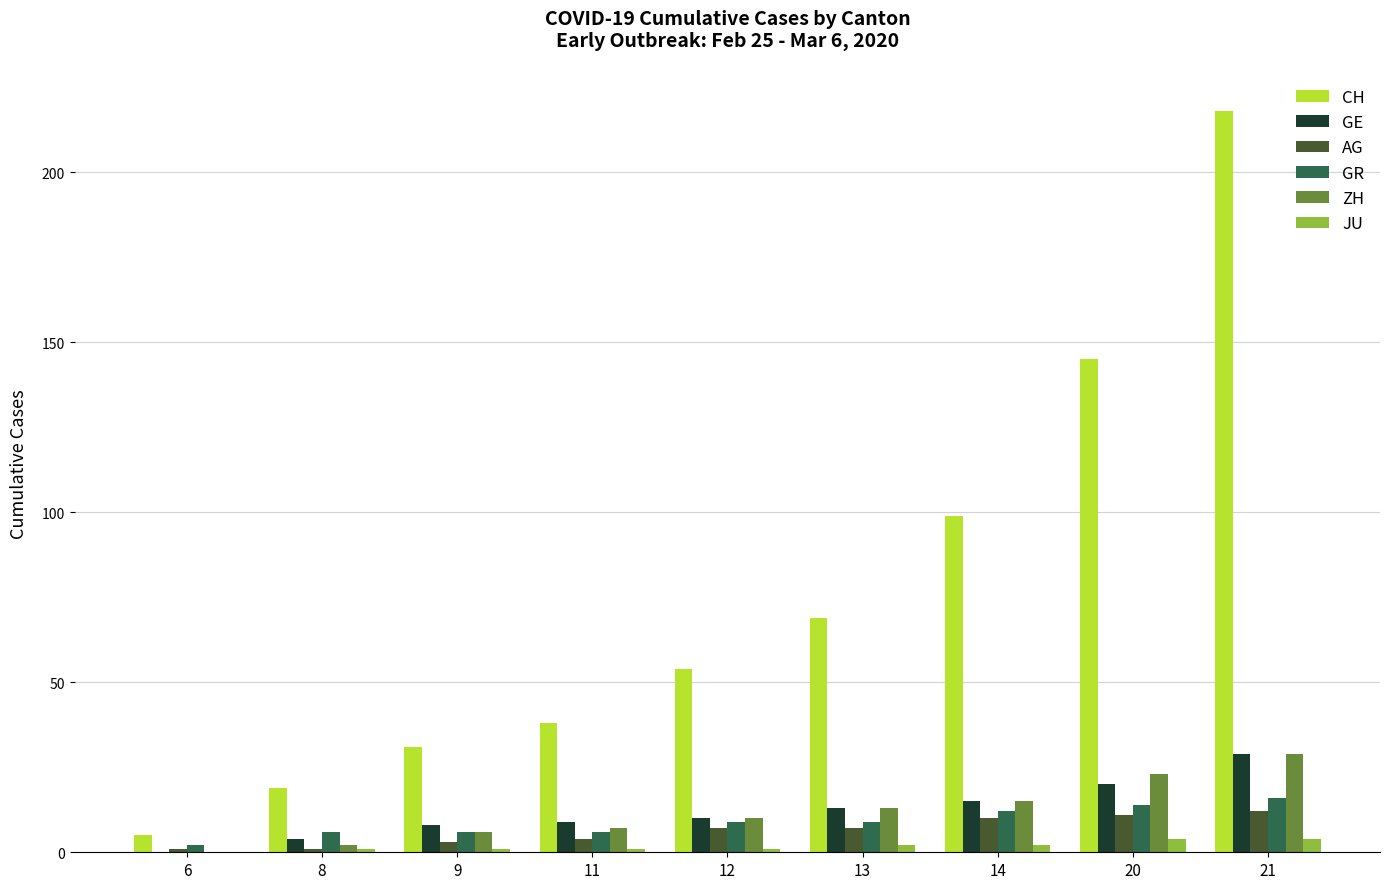

Is it true that GR equals 9 at 12?

True